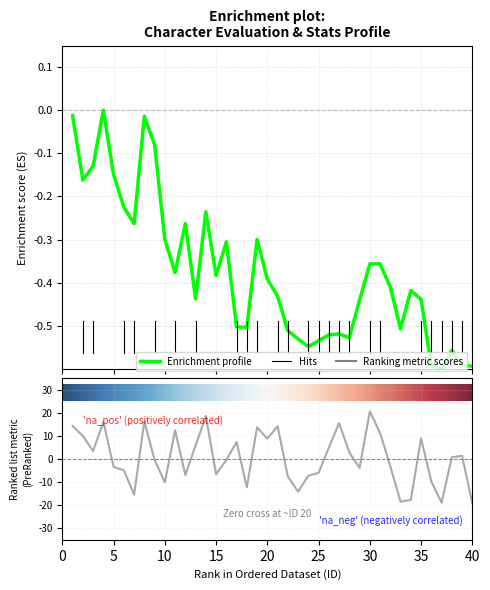

How many lines are shown in the chart?

2